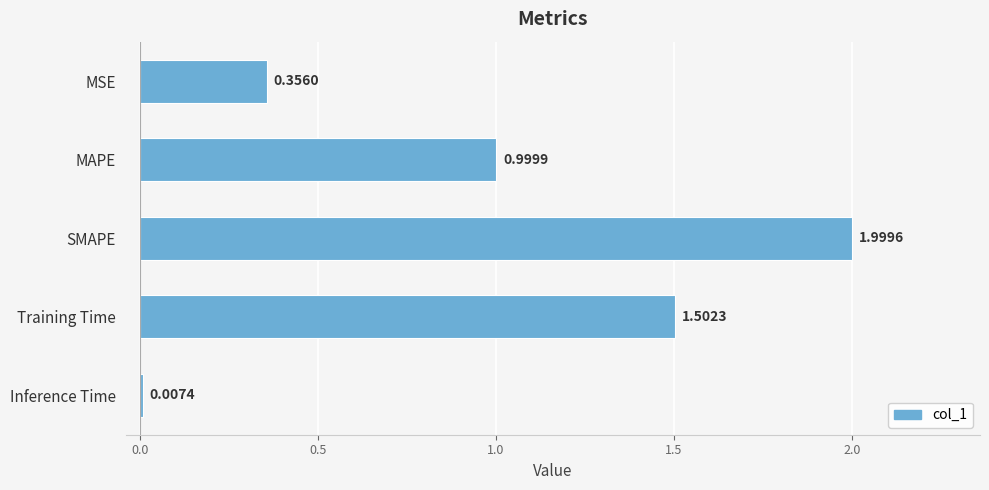

Which category has the highest value across all series?

SMAPE